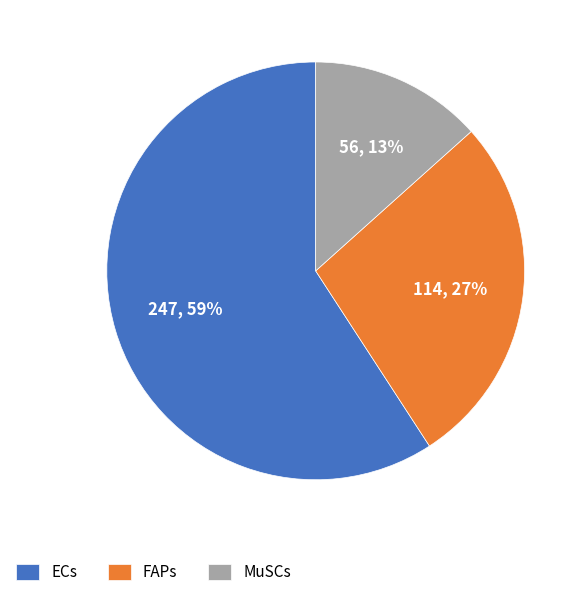

Rank the categories by value from highest to lowest.

ECs, FAPs, MuSCs